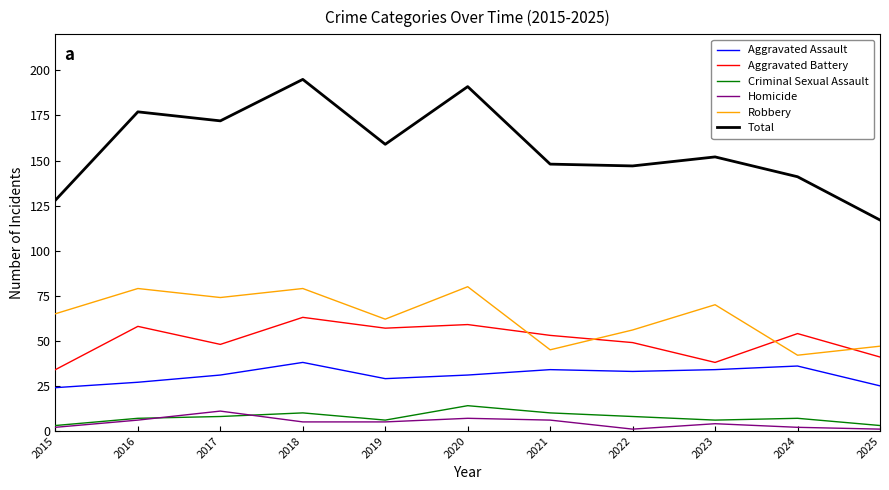

What value does the Criminal Sexual Assault series have at 2018?

10